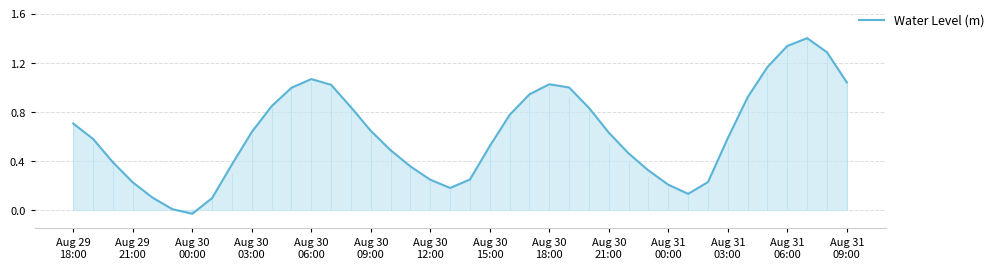

The chart shows a value of 0.8 at 26. True or false?

True